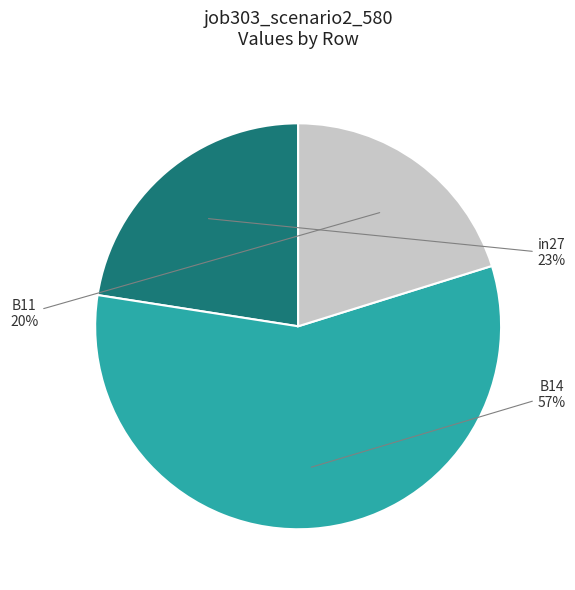

To the nearest percent, what is the average slice percentage?

33%